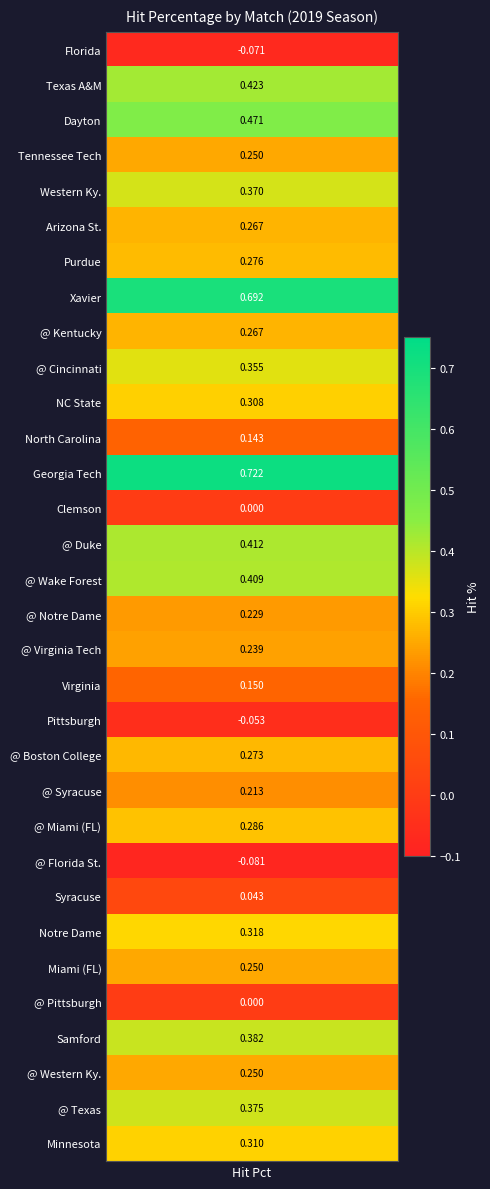

Reading right to left, what are all the values shown in this chart?

31=0.3	30=0.4	29=0.2	28=0.4	27=0.0	26=0.2	25=0.3	24=0.0	23=-0.1	22=0.3	21=0.2	20=0.3	19=-0.1	18=0.1	17=0.2	16=0.2	15=0.4	14=0.4	13=0.0	12=0.7	11=0.1	10=0.3	9=0.4	8=0.3	7=0.7	6=0.3	5=0.3	4=0.4	3=0.2	2=0.5	1=0.4	hit_pct=-0.1